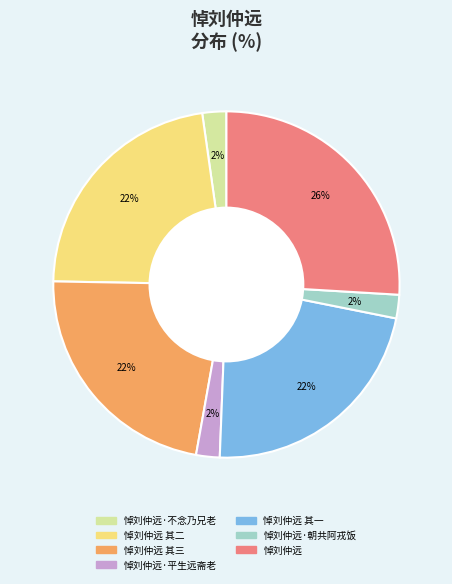

Which slice is the largest?

悼刘仲远